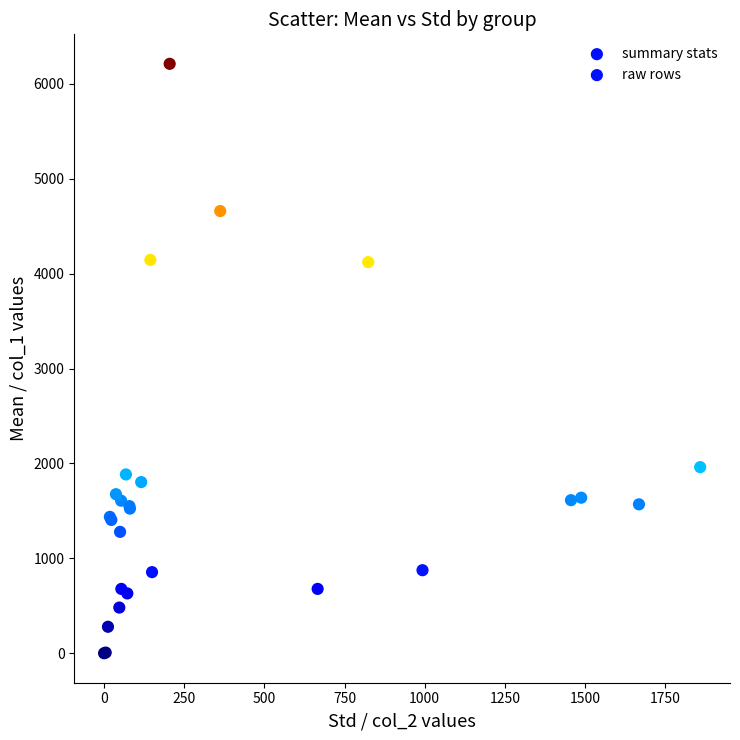

Which series reaches the minimum Y coordinate?

raw rows